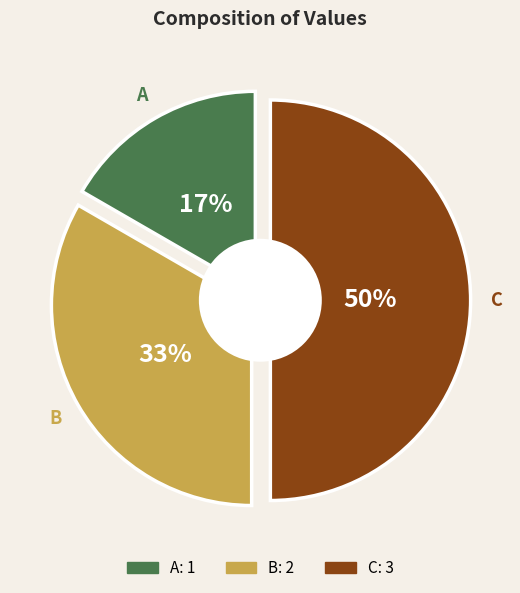

Which slice is the smallest?

A